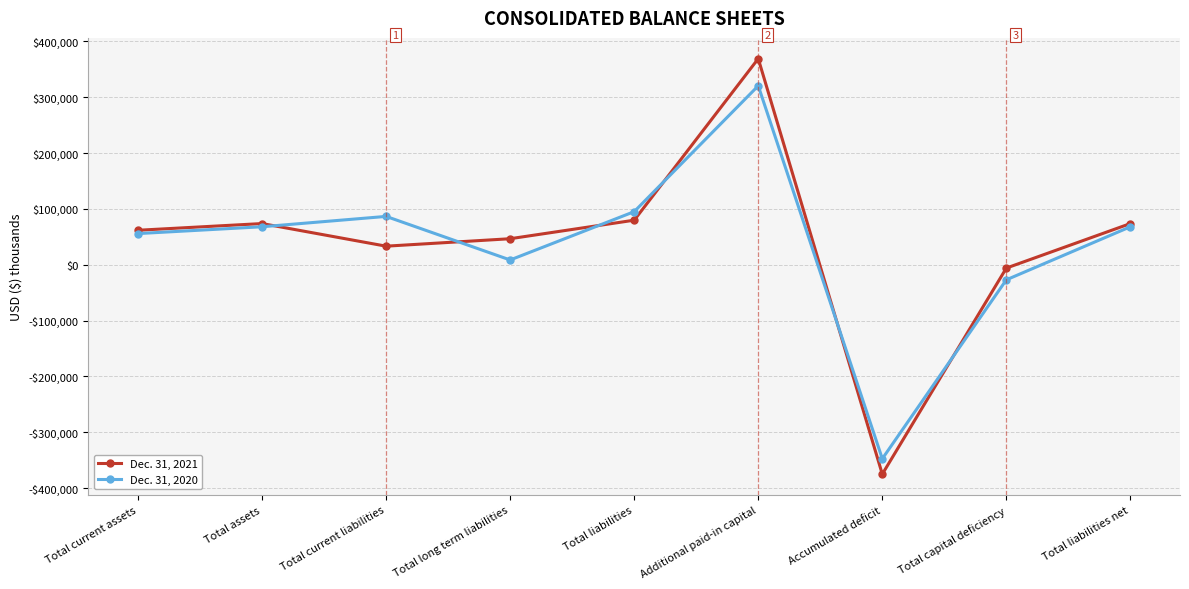

What is the total value across all series at Total assets?

141599